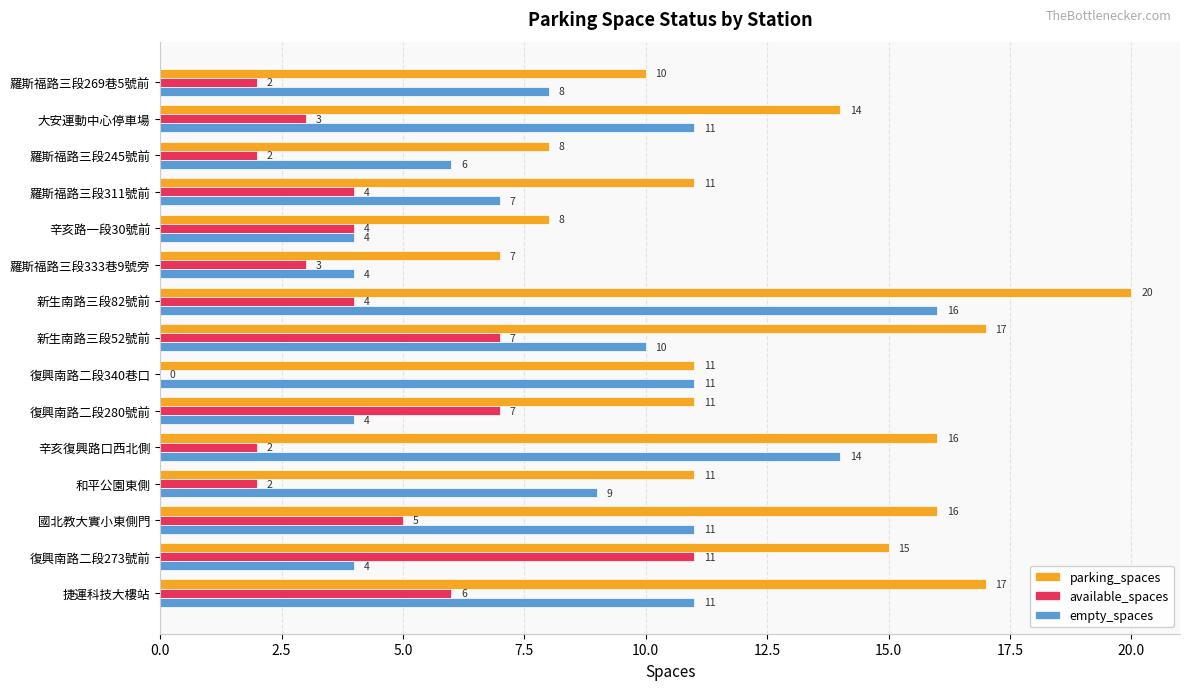

Which series changed the most between 復興南路二段340巷口 and 羅斯福路三段333巷9號旁?

empty_spaces